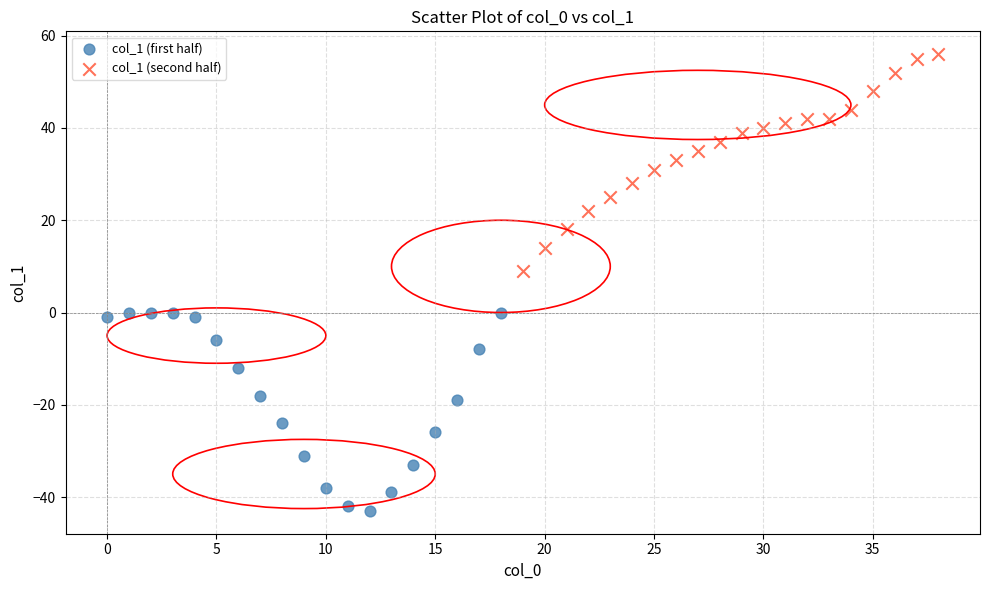

Which series contains the highest Y value?

col_1 (second half)